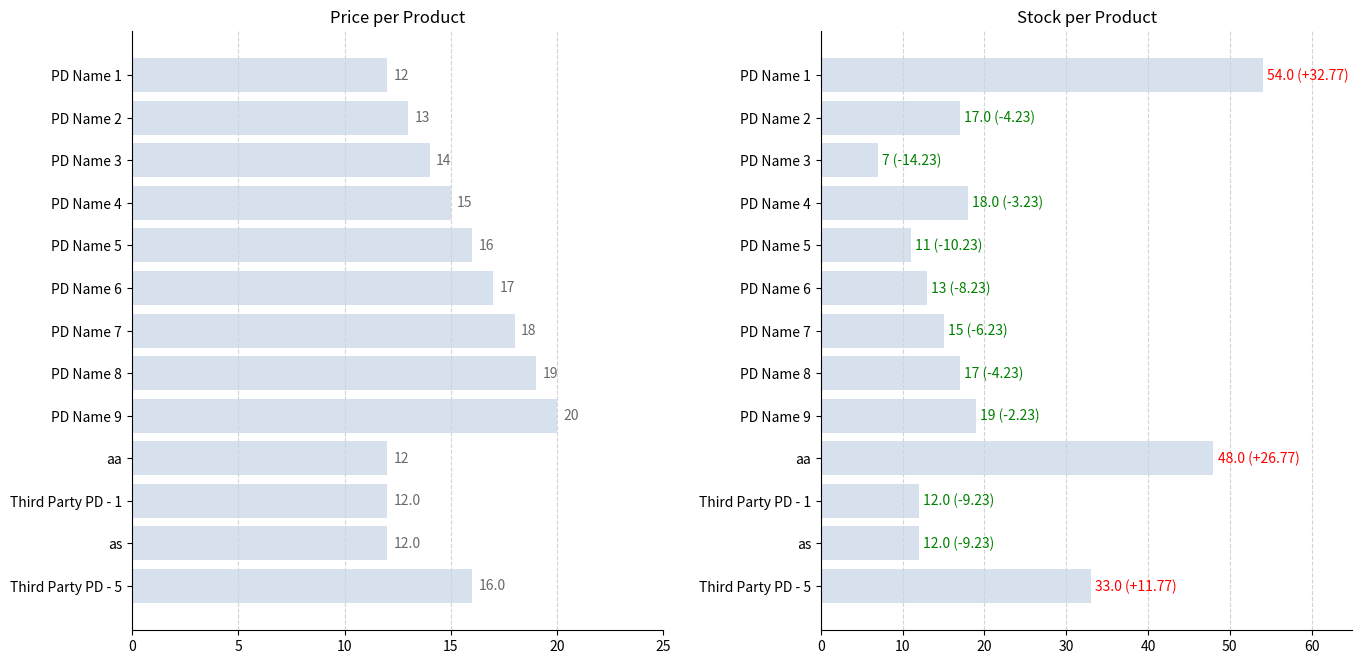

What is the value of the Stock bar at the 8th from the left?

17